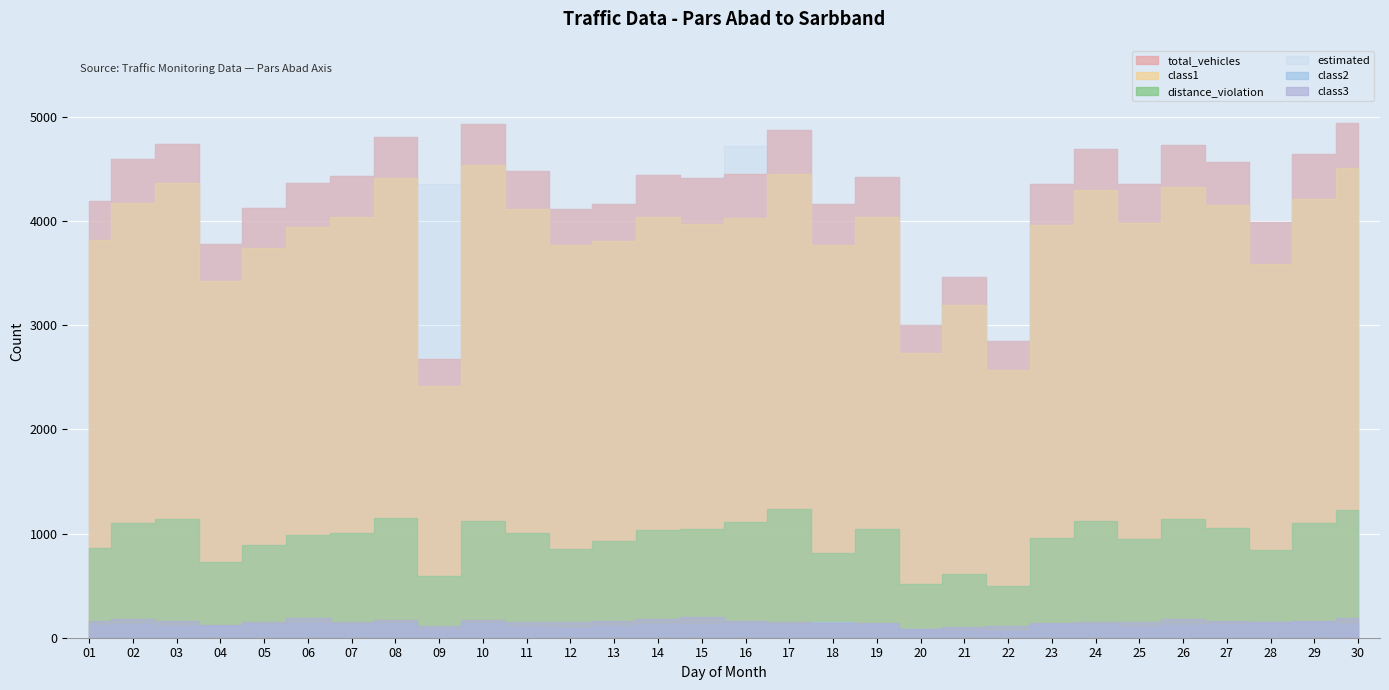

How many lines are shown in the chart?

6